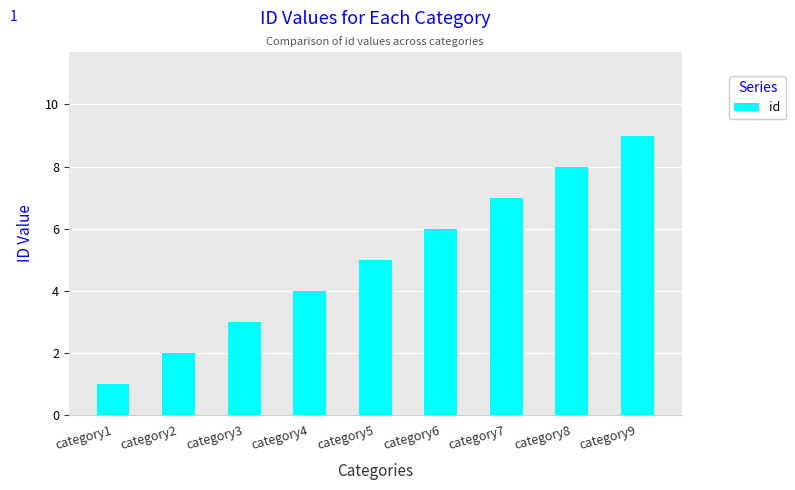

Rank the categories by value from highest to lowest.

category9, category8, category7, category6, category5, category4, category3, category2, category1